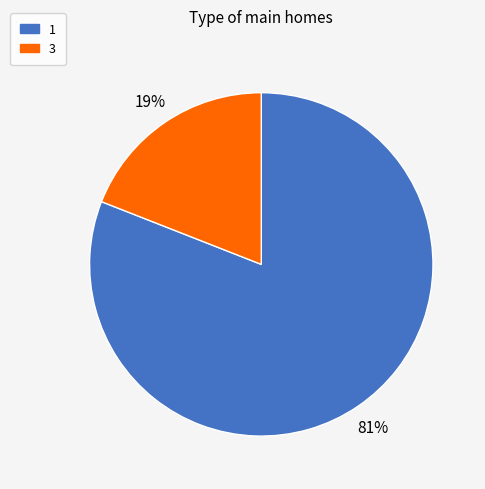

What is the largest slice in the pie chart?

1